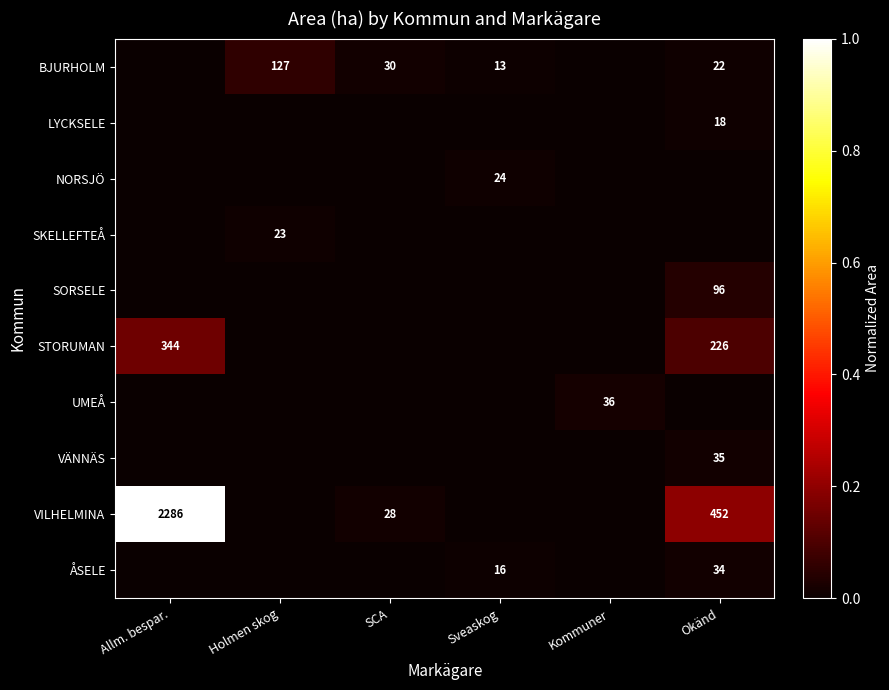

The value of VILHELMINA at Okänd is 452. True or false?

True